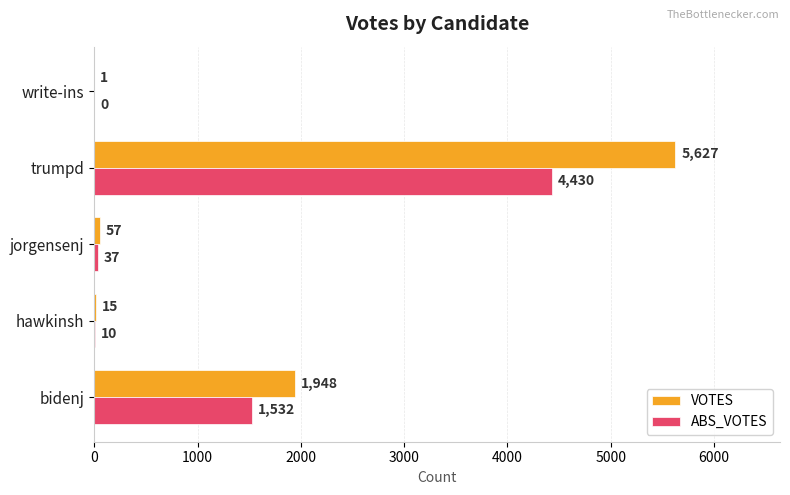

Where is VOTES nearest to the value 2814?

bidenj